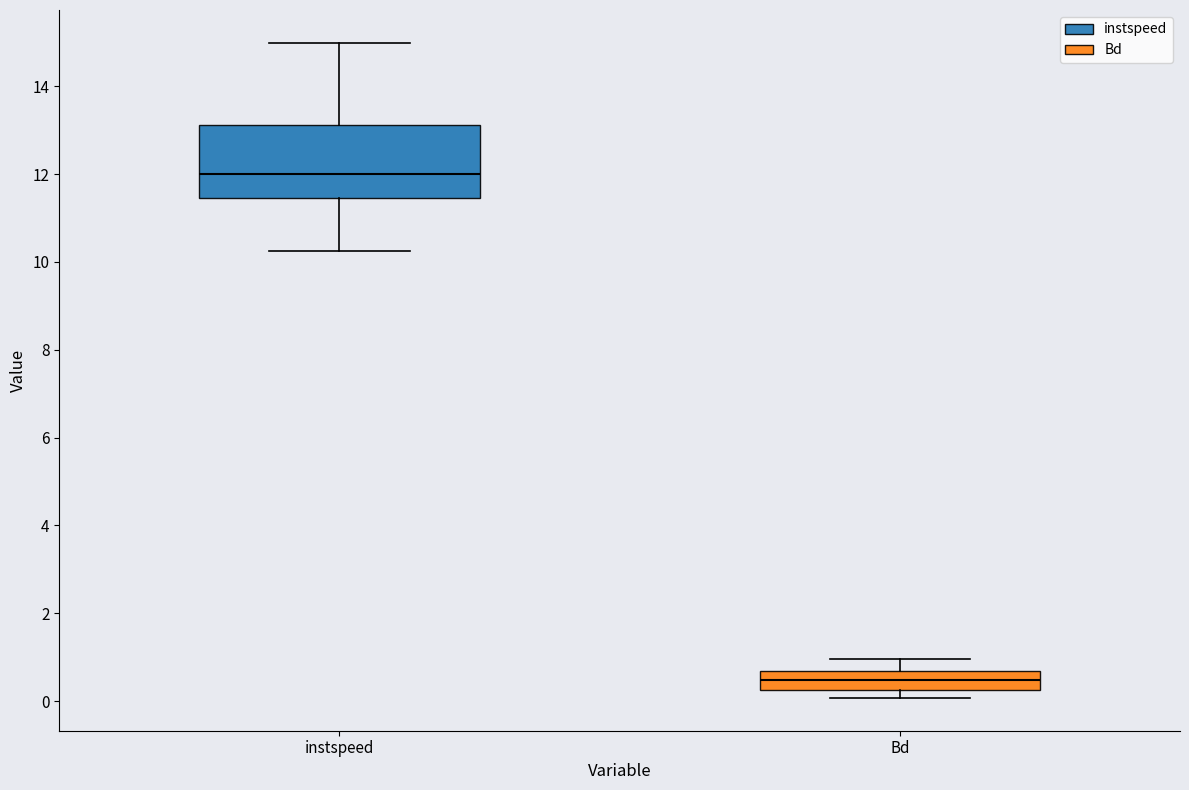

Where is the upper edge of the box for Bd on the y-axis? The values are not printed on the chart, so give them approximately, as read against the axis.

0.6